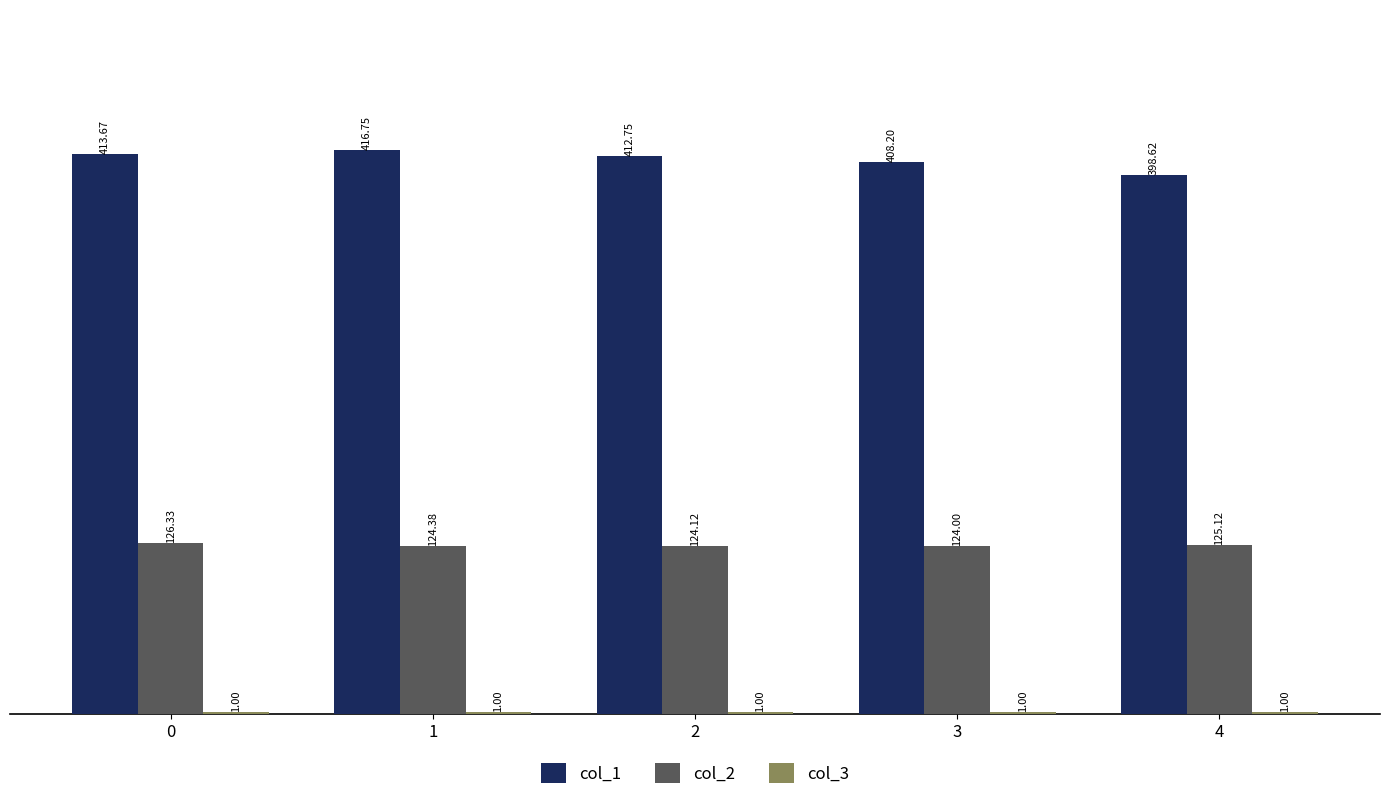

What is the total value across all series at 1?

542.1